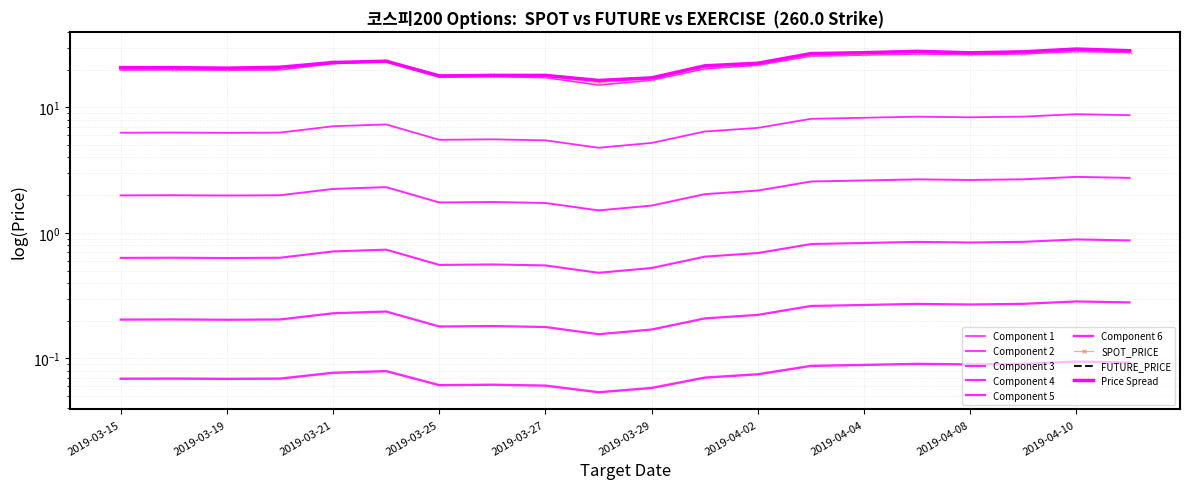

Does the chart display data point markers on the line(s)?

No